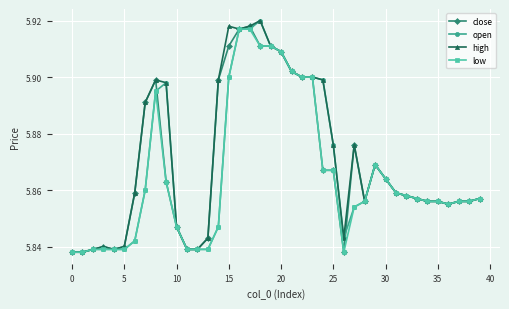

Rank the series by their average value, from highest to lowest.

high, close, open, low